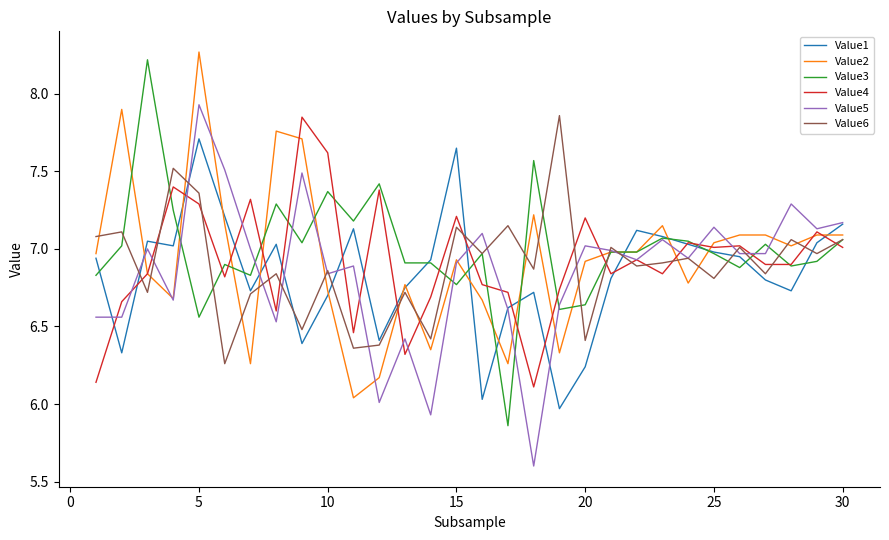

At which category is the sum across all series the highest?

5